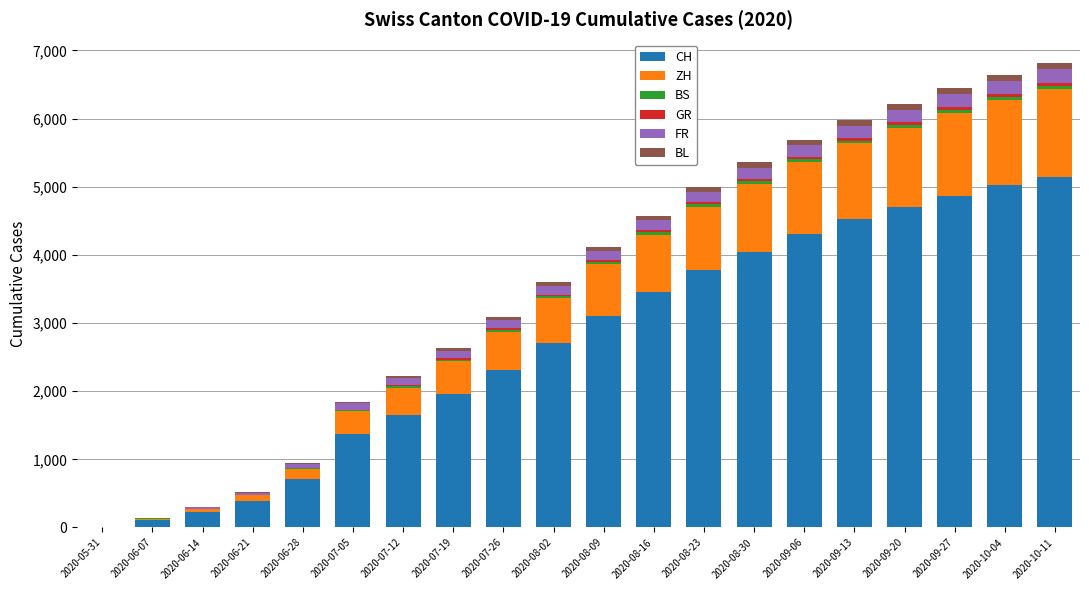

What is the average value of the GR series?

24